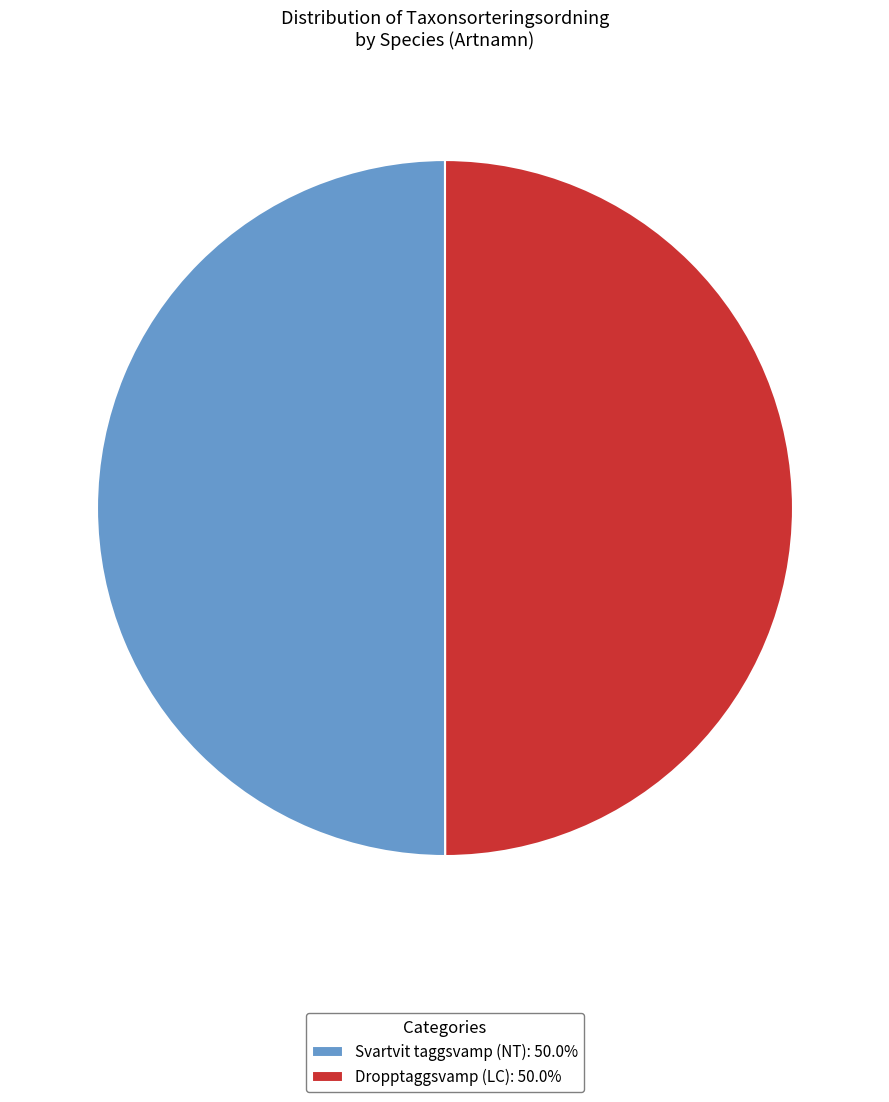

Do Svartvit taggsvamp (NT): 50.0% and Dropptaggsvamp (LC): 50.0% together represent more than half of the pie?

Yes